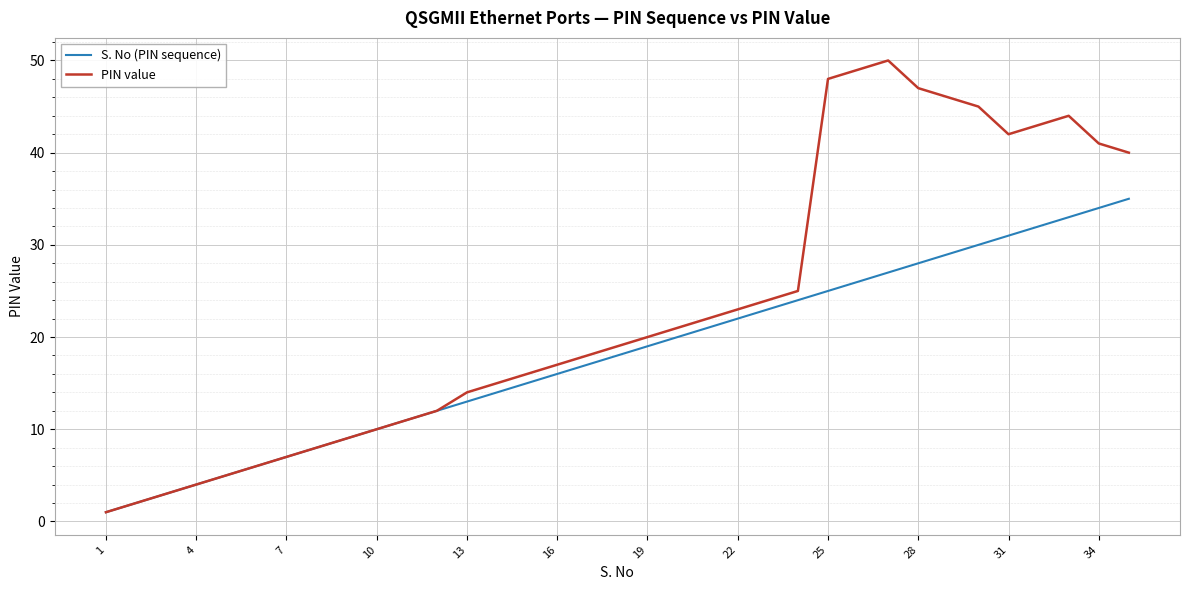

How many lines are shown in the chart?

2